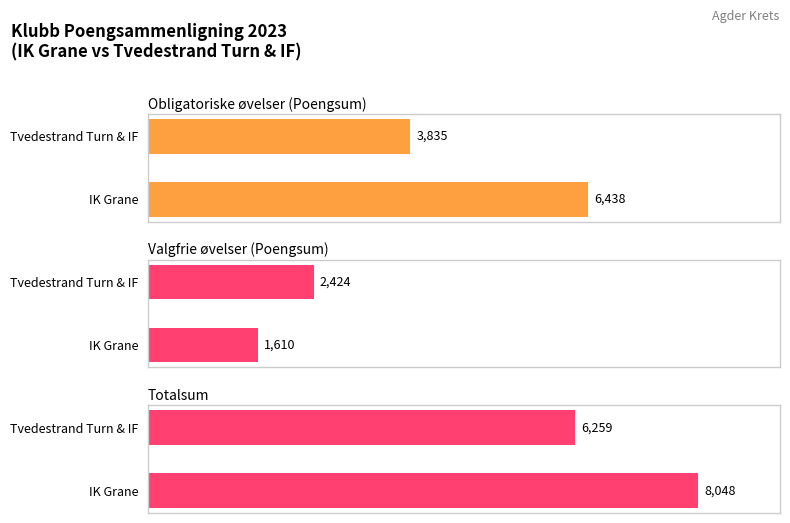

How many categories are shown in the chart?

2